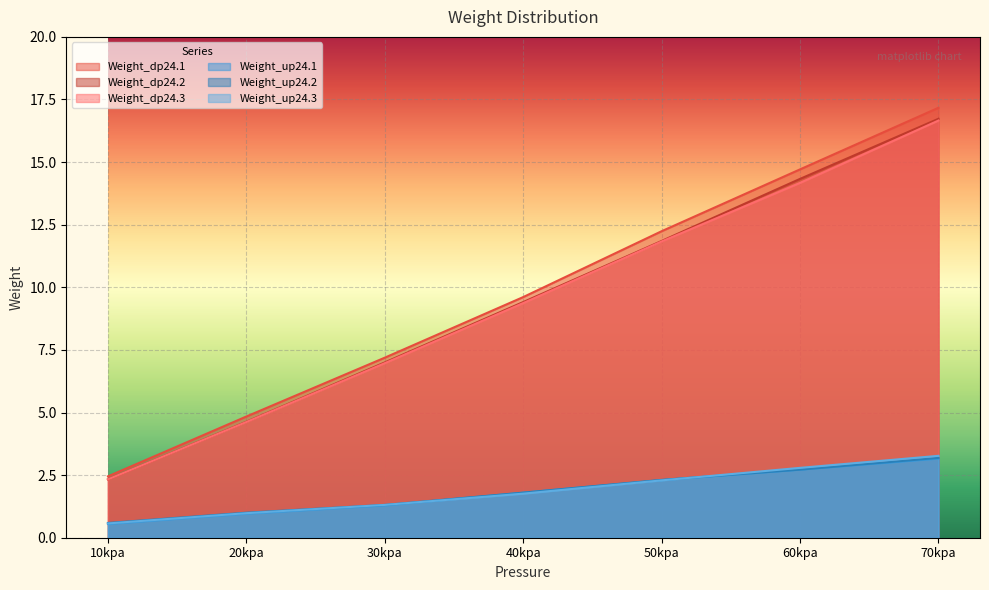

Reading left to right, list all the values displayed in this chart.

Weight_dp24.1: 10kpa=2.5	20kpa=4.8	30kpa=7.2	40kpa=9.6	50kpa=12.2	60kpa=14.7	70kpa=17.2
Weight_dp24.2: 10kpa=2.3	20kpa=4.6	30kpa=7.0	40kpa=9.4	50kpa=11.8	60kpa=14.3	70kpa=16.7
Weight_dp24.3: 10kpa=2.3	20kpa=4.6	30kpa=7.0	40kpa=9.4	50kpa=11.8	60kpa=14.2	70kpa=16.7
Weight_up24.1: 10kpa=0.6	20kpa=1.0	30kpa=1.3	40kpa=1.8	50kpa=2.3	60kpa=2.7	70kpa=3.2
Weight_up24.2: 10kpa=0.6	20kpa=1.0	30kpa=1.3	40kpa=1.8	50kpa=2.3	60kpa=2.7	70kpa=3.2
Weight_up24.3: 10kpa=0.6	20kpa=1.0	30kpa=1.3	40kpa=1.8	50kpa=2.3	60kpa=2.8	70kpa=3.3